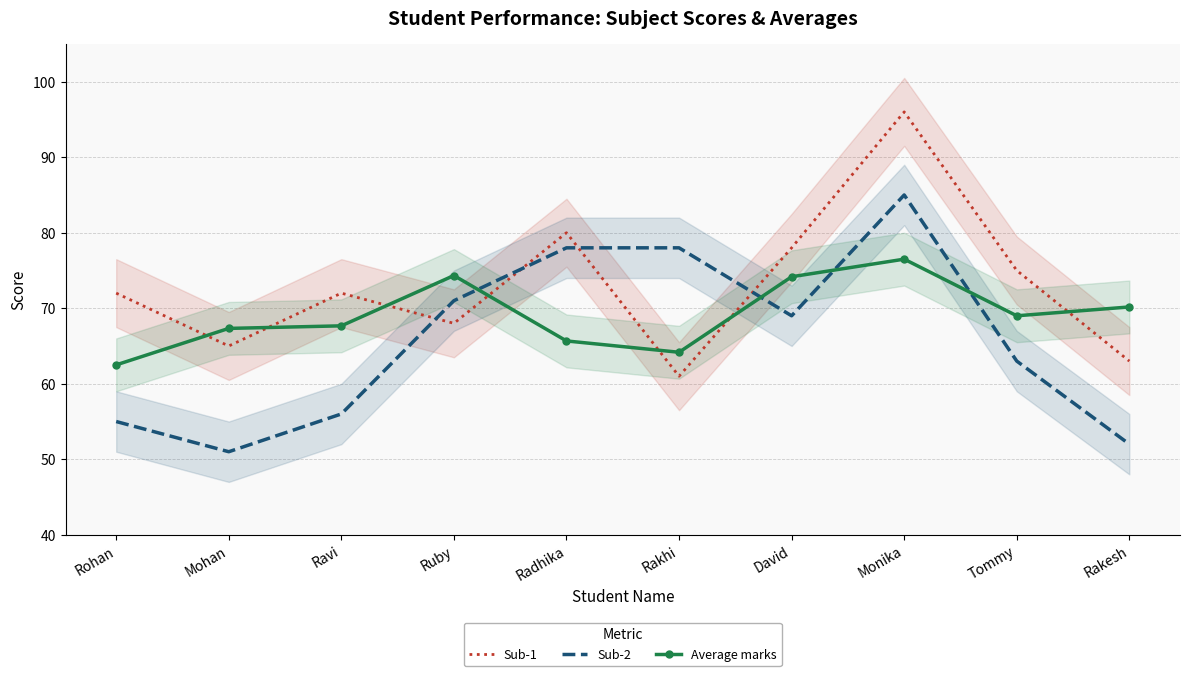

What are all the series names shown in the legend?

Sub-1, Sub-2, Average marks